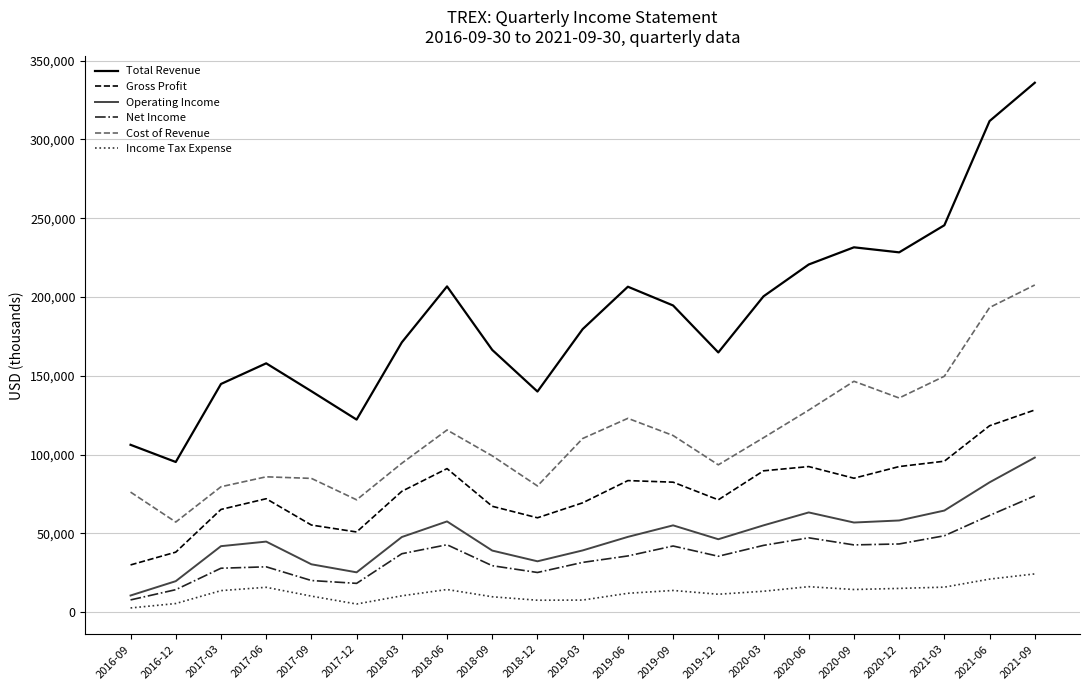

Is it true that Total Revenue equals 179600 at 2019-03?

True